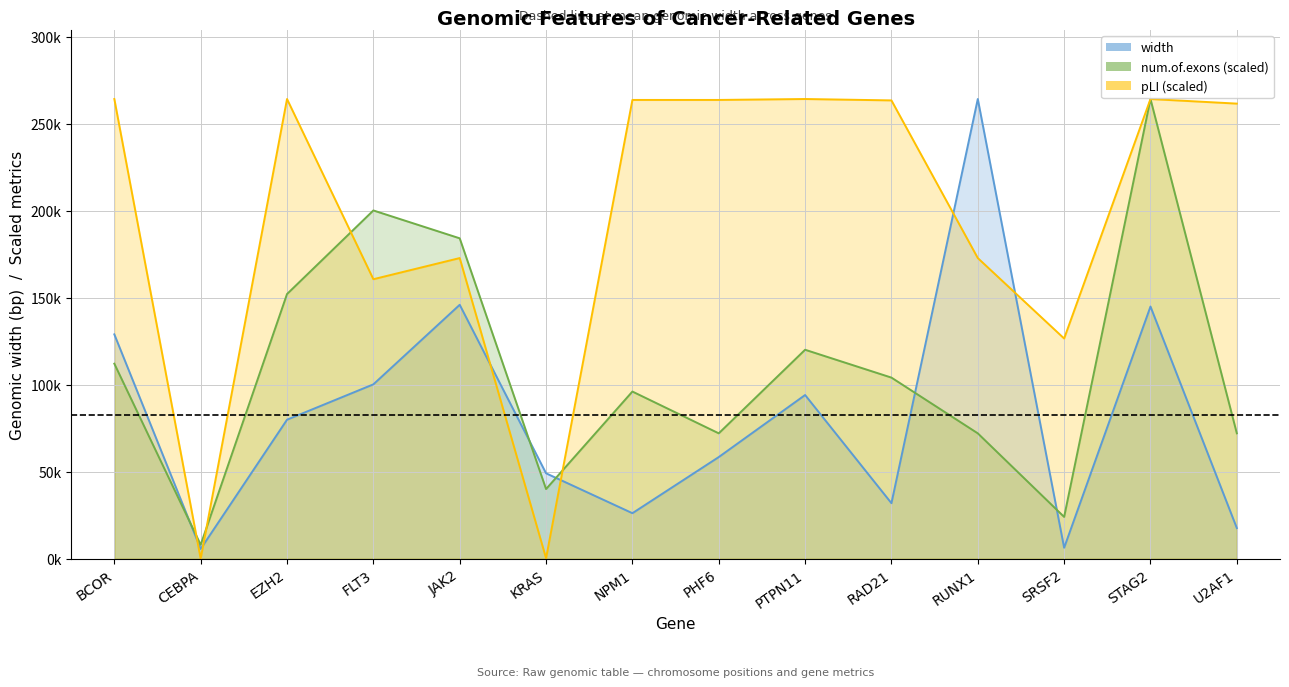

True or false: num_of_exons has a value of 200377.3 at FLT3.

True